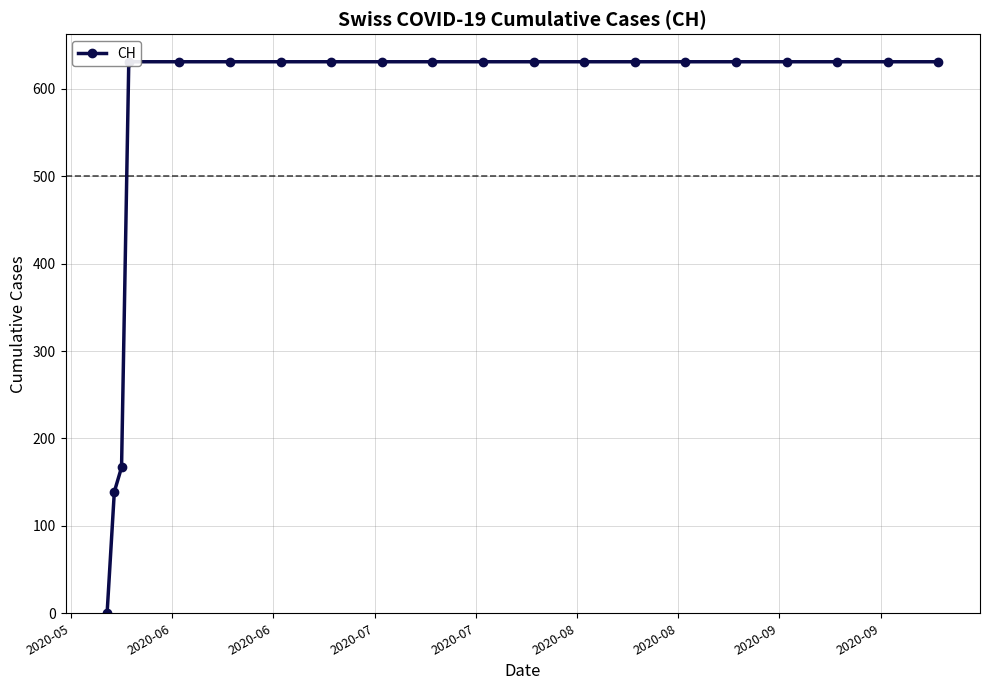

How many data points does each series have?

20